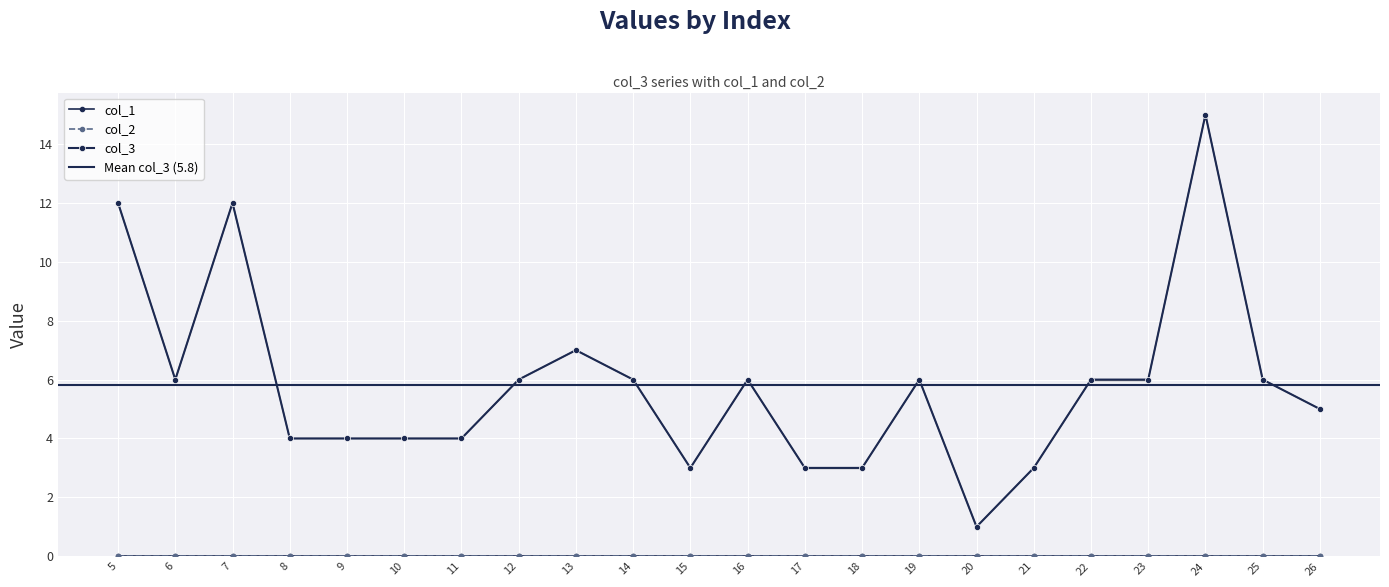

Where is the first local maximum for col_3?

7